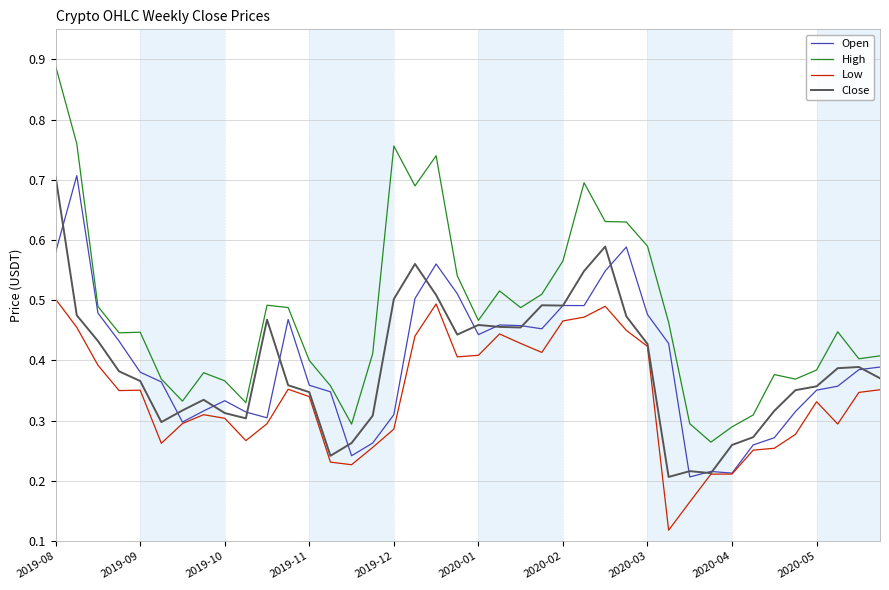

Which series has the largest range (max minus min)?

High